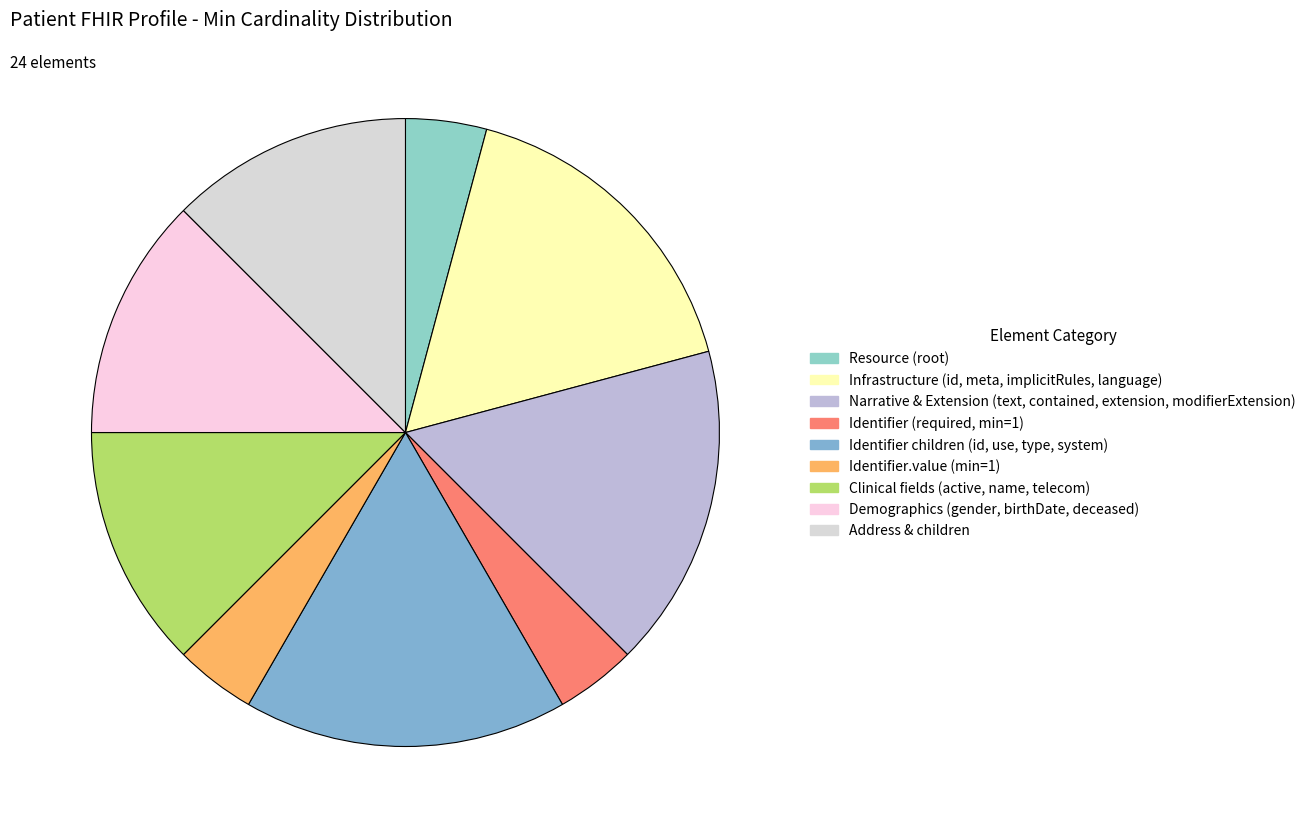

Count the number of slices in the pie.

9